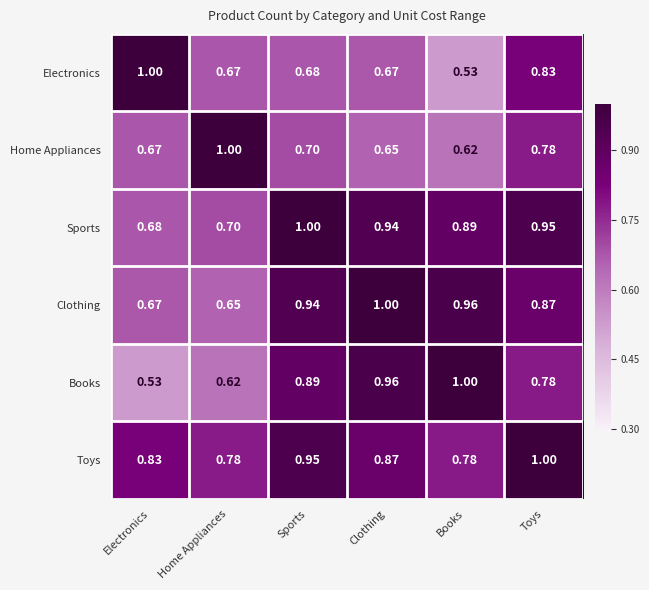

Which category has the highest value in the Home Appliances series?

Home Appliances